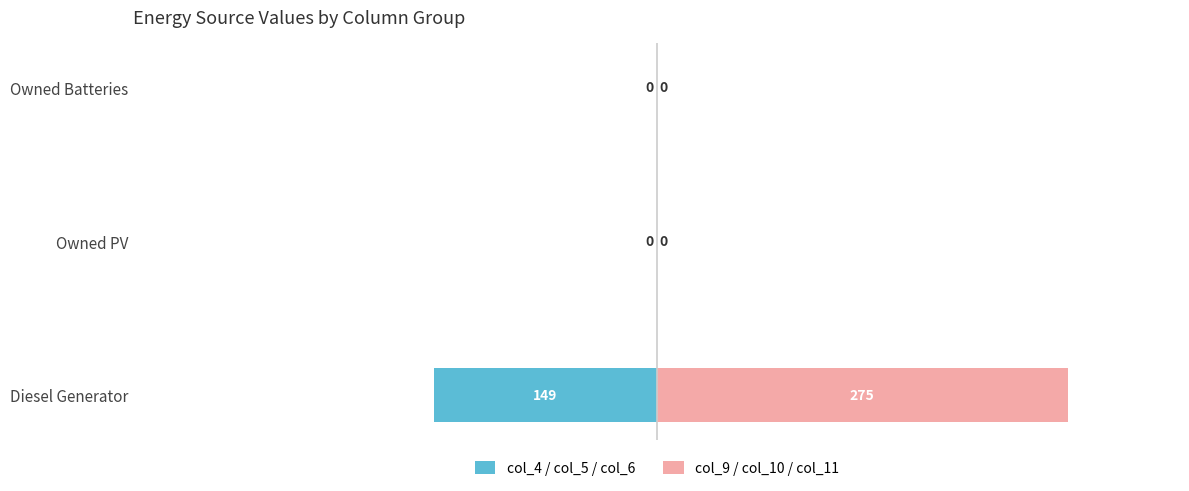

Which series has the largest total across all categories?

col_9 / col_10 / col_11